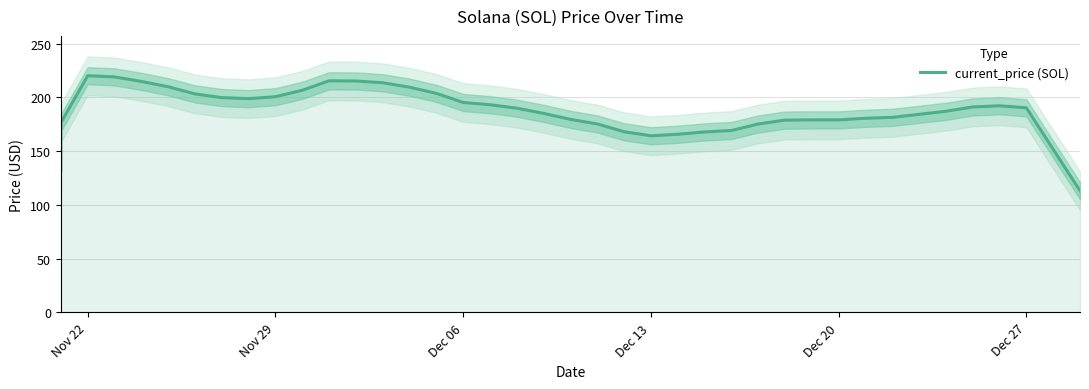

What is the ratio of the value at Dec 27 to the value at Dec 13?

1.2